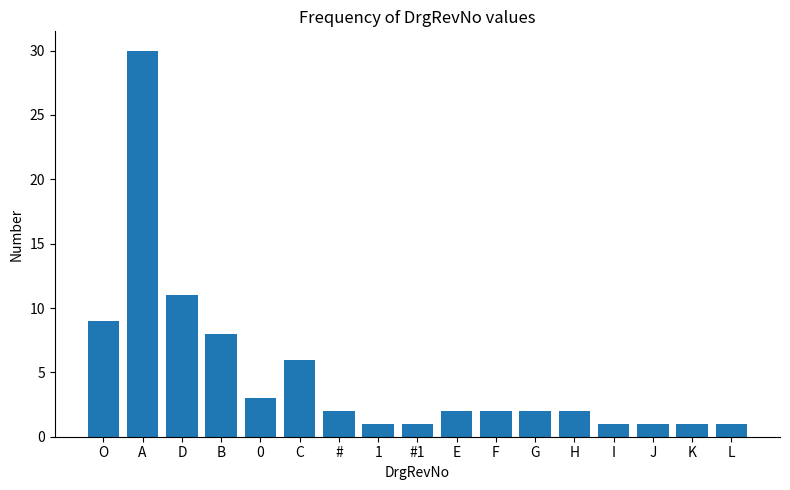

Reading right to left, transcribe all the data shown in this chart.

1	1	1	1	2	2	2	2	1	1	2	6	3	8	11	30	9